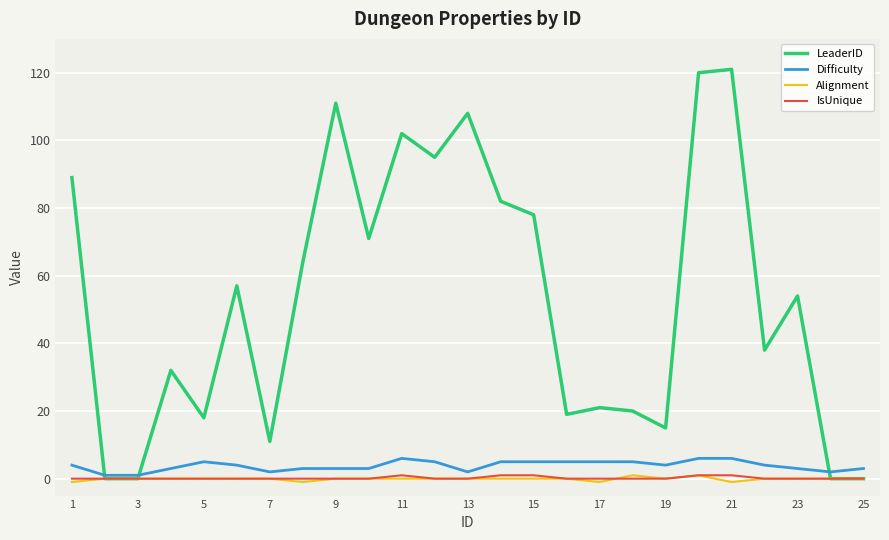

What is the maximum value for IsUnique?

1